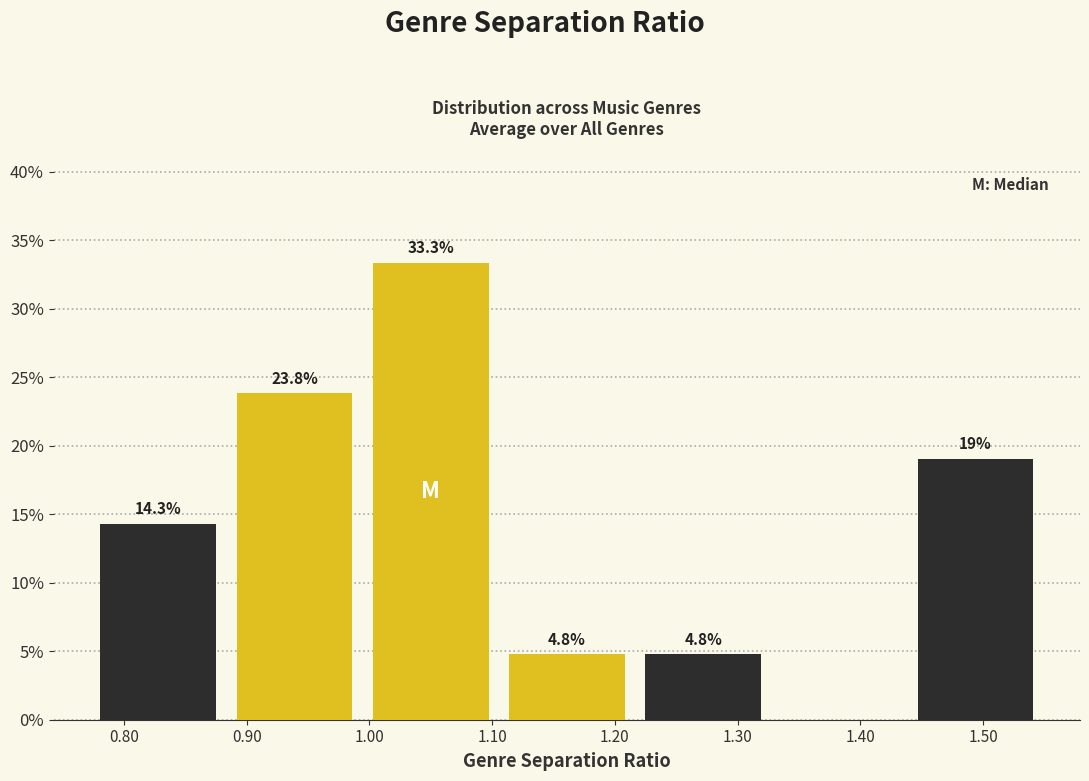

Which range on the x-axis has the tallest bar?

0.99 to 1.11